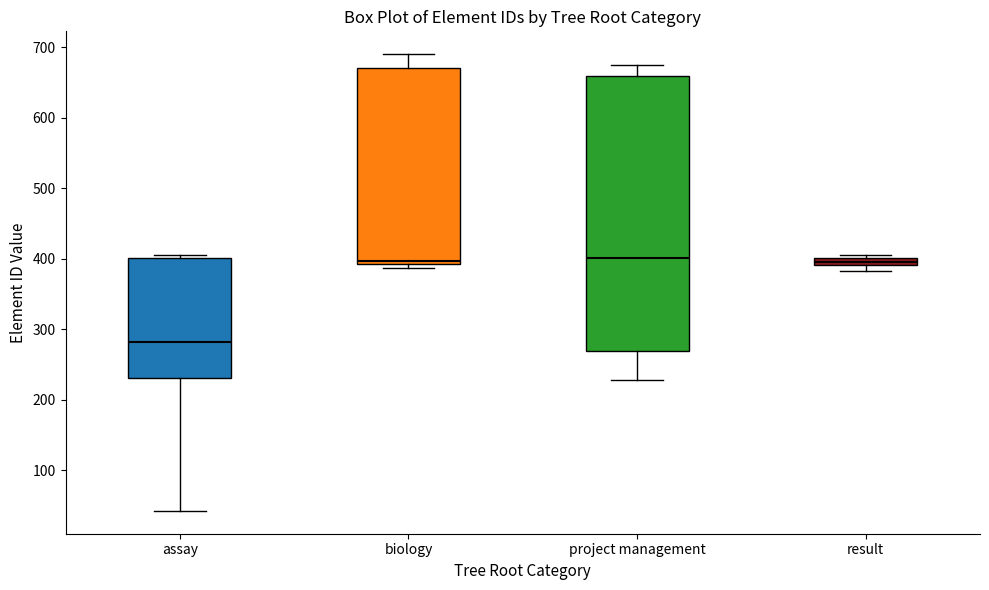

Where is the upper edge of the box for result on the y-axis? The values are not printed on the chart, so give them approximately, as read against the axis.

400